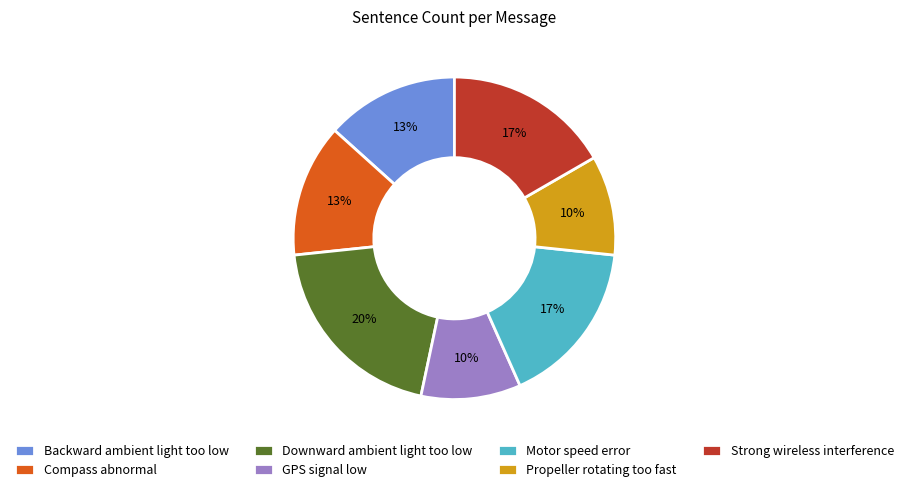

Which has a higher value, Strong wireless interference or Compass abnormal?

Strong wireless interference